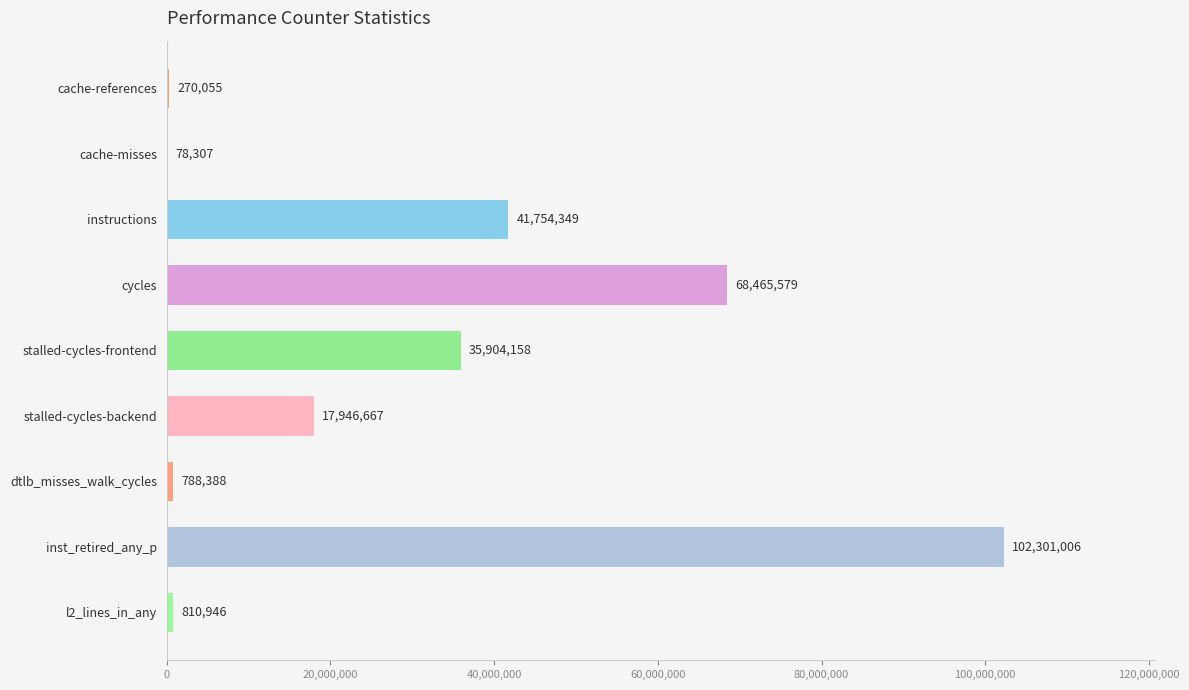

The chart shows a value of 270055 at cache-references. True or false?

True